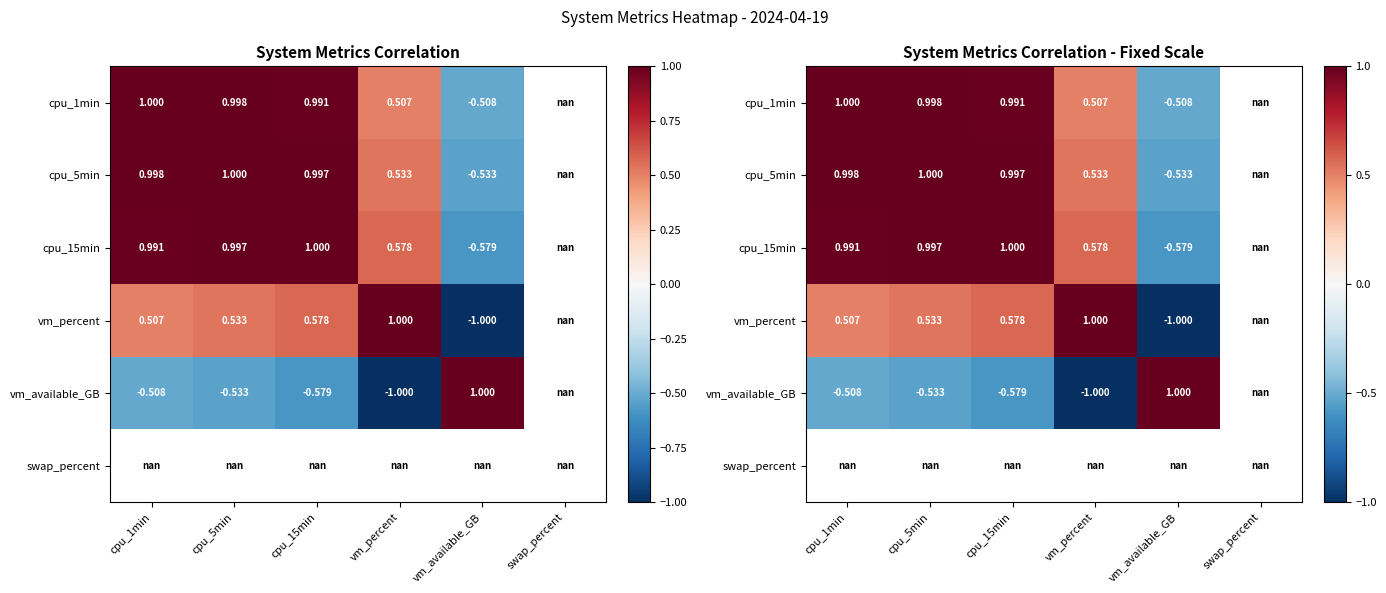

How many distinct data groups are displayed?

6